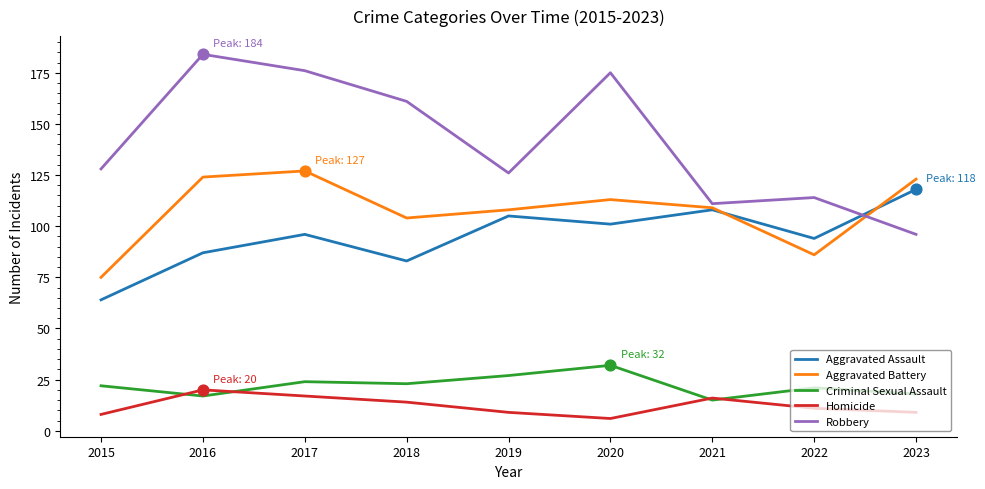

What is the difference between the highest and lowest values at 2023?

114